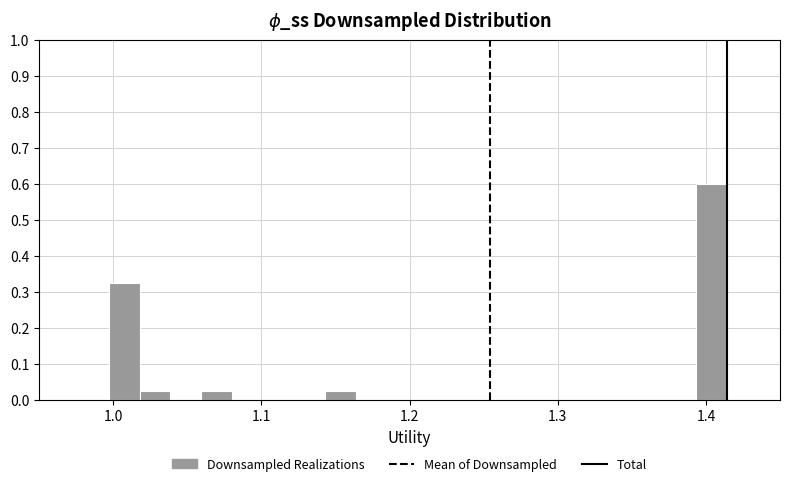

Around what value on the x-axis is the tallest bar? Give the approximate position of its centre, as read against the axis.

1.40